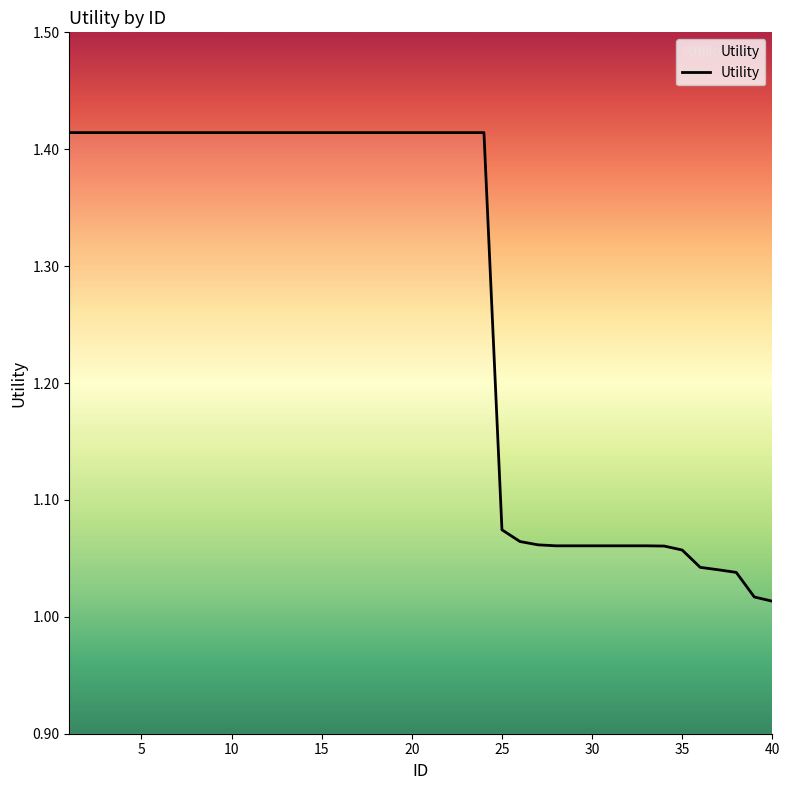

What is the difference between the maximum and minimum values?

0.4